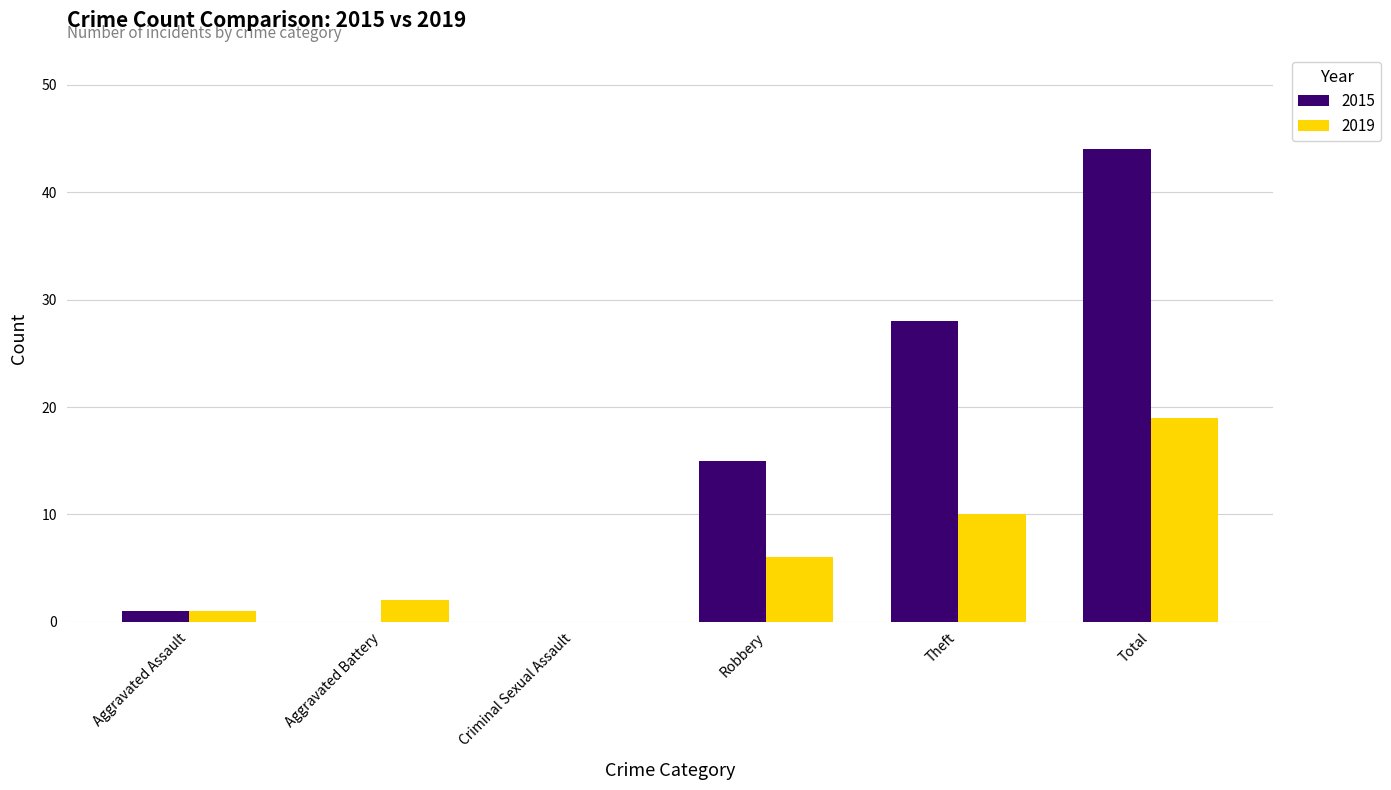

True or false: 2015 has a value of 15 at Robbery.

True